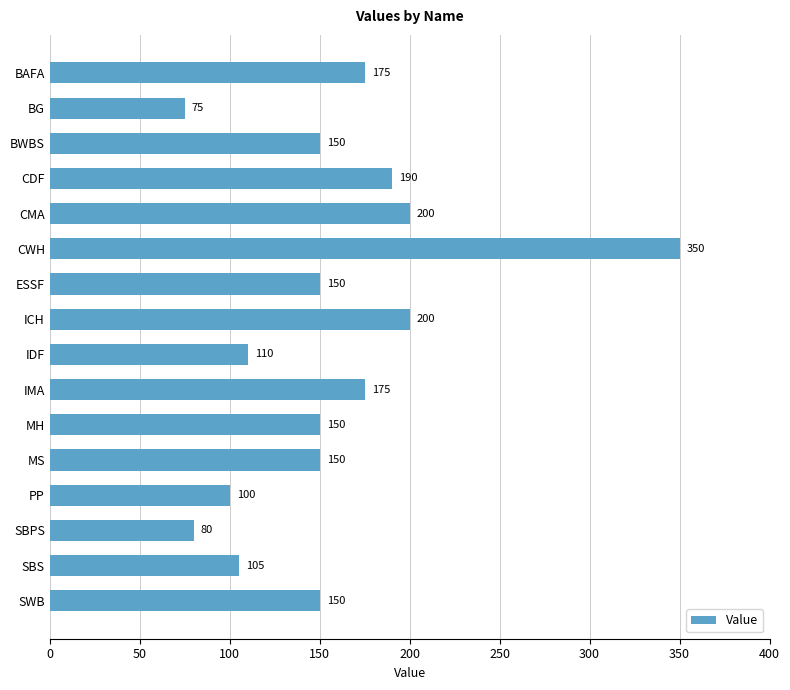

What is the change in value from ICH to SBPS?

-120